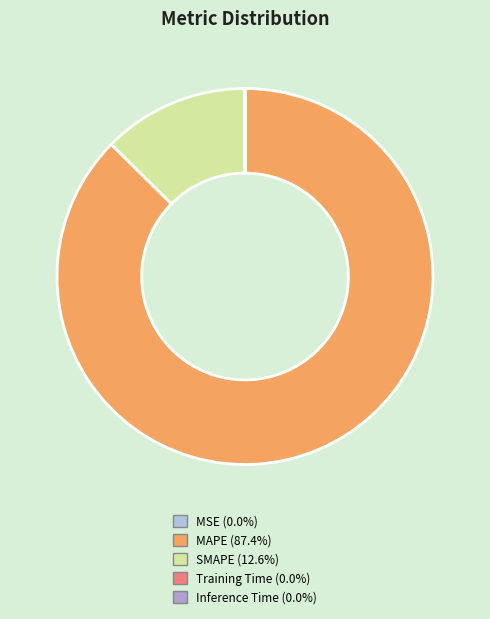

To the nearest percent, what is the difference between the SMAPE and Inference Time slice percentages?

13%